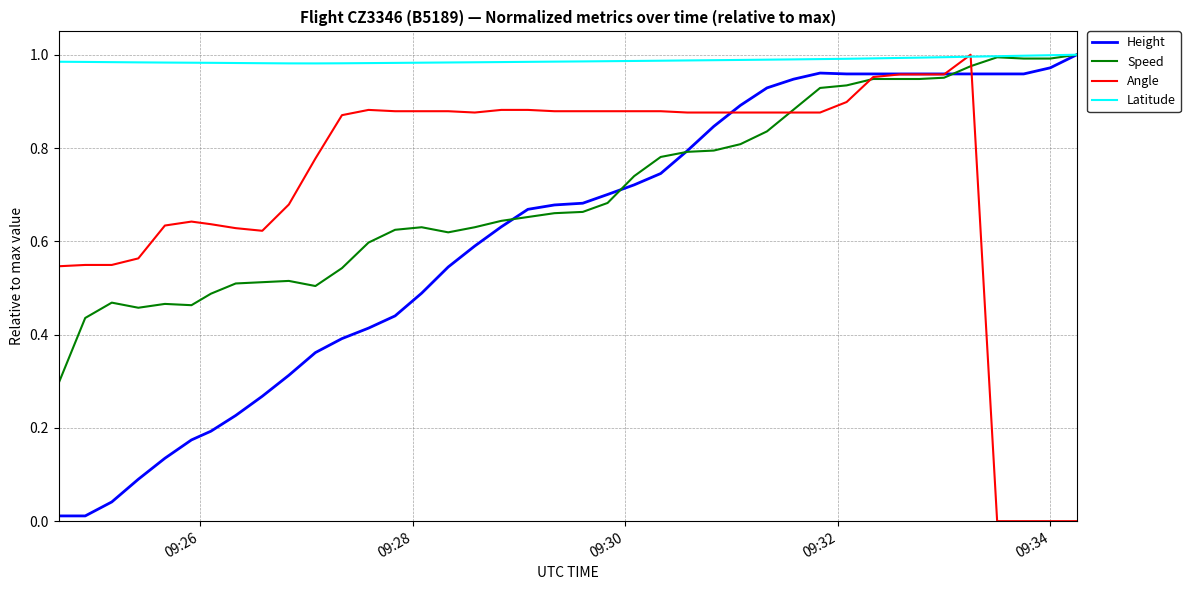

Which series has the largest total across all categories?

Latitude